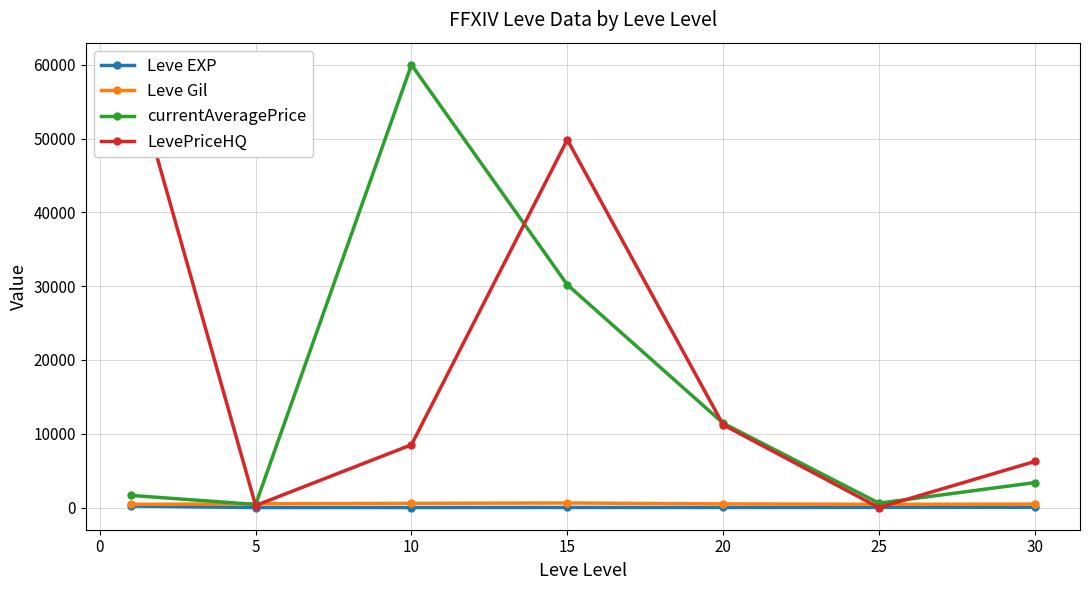

How many categories are shown in the chart?

7